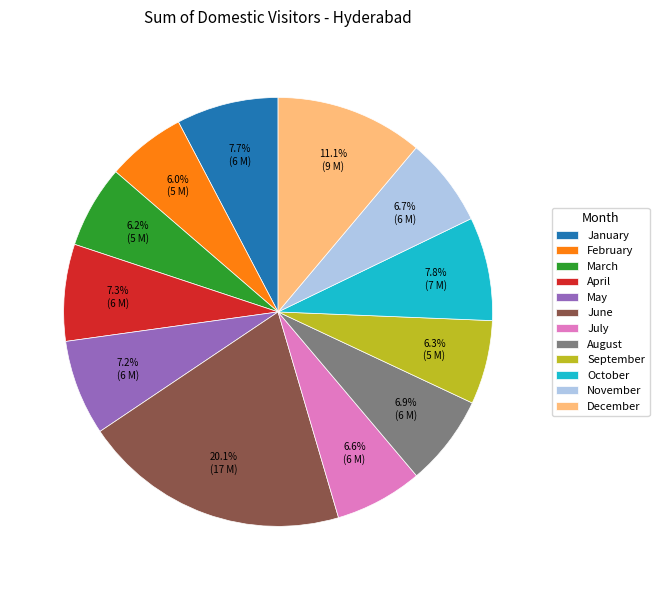

How many segments does this pie chart have?

12